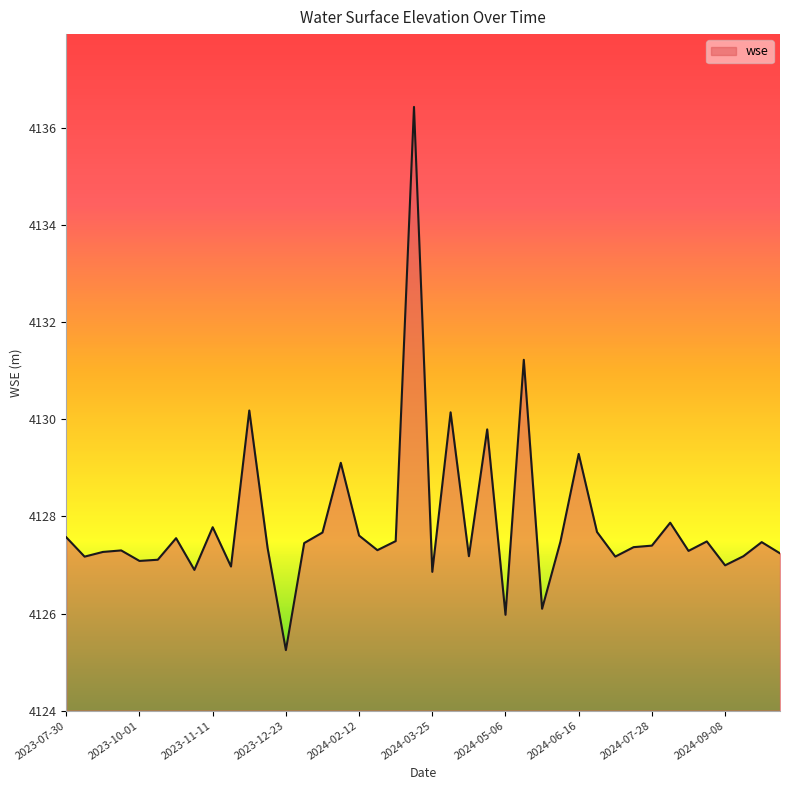

What is the smallest value displayed?

4125.2